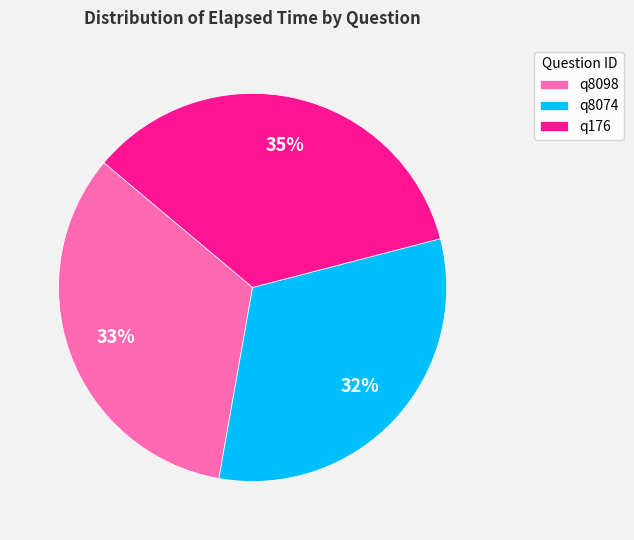

Which category has the biggest portion of the pie?

q176